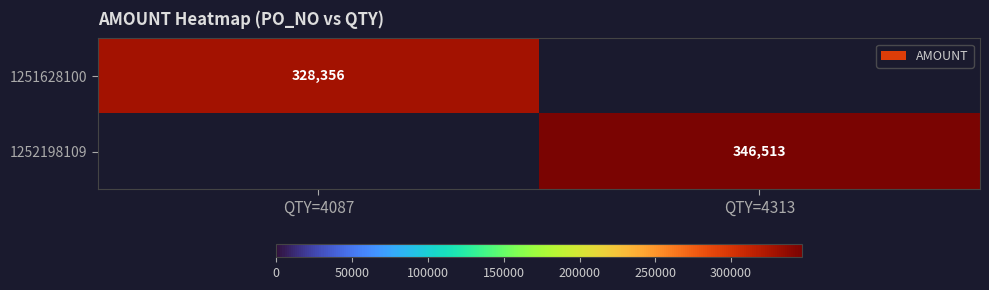

True or false: 1252198109 has a value of 471527 at QTY=4313.

False